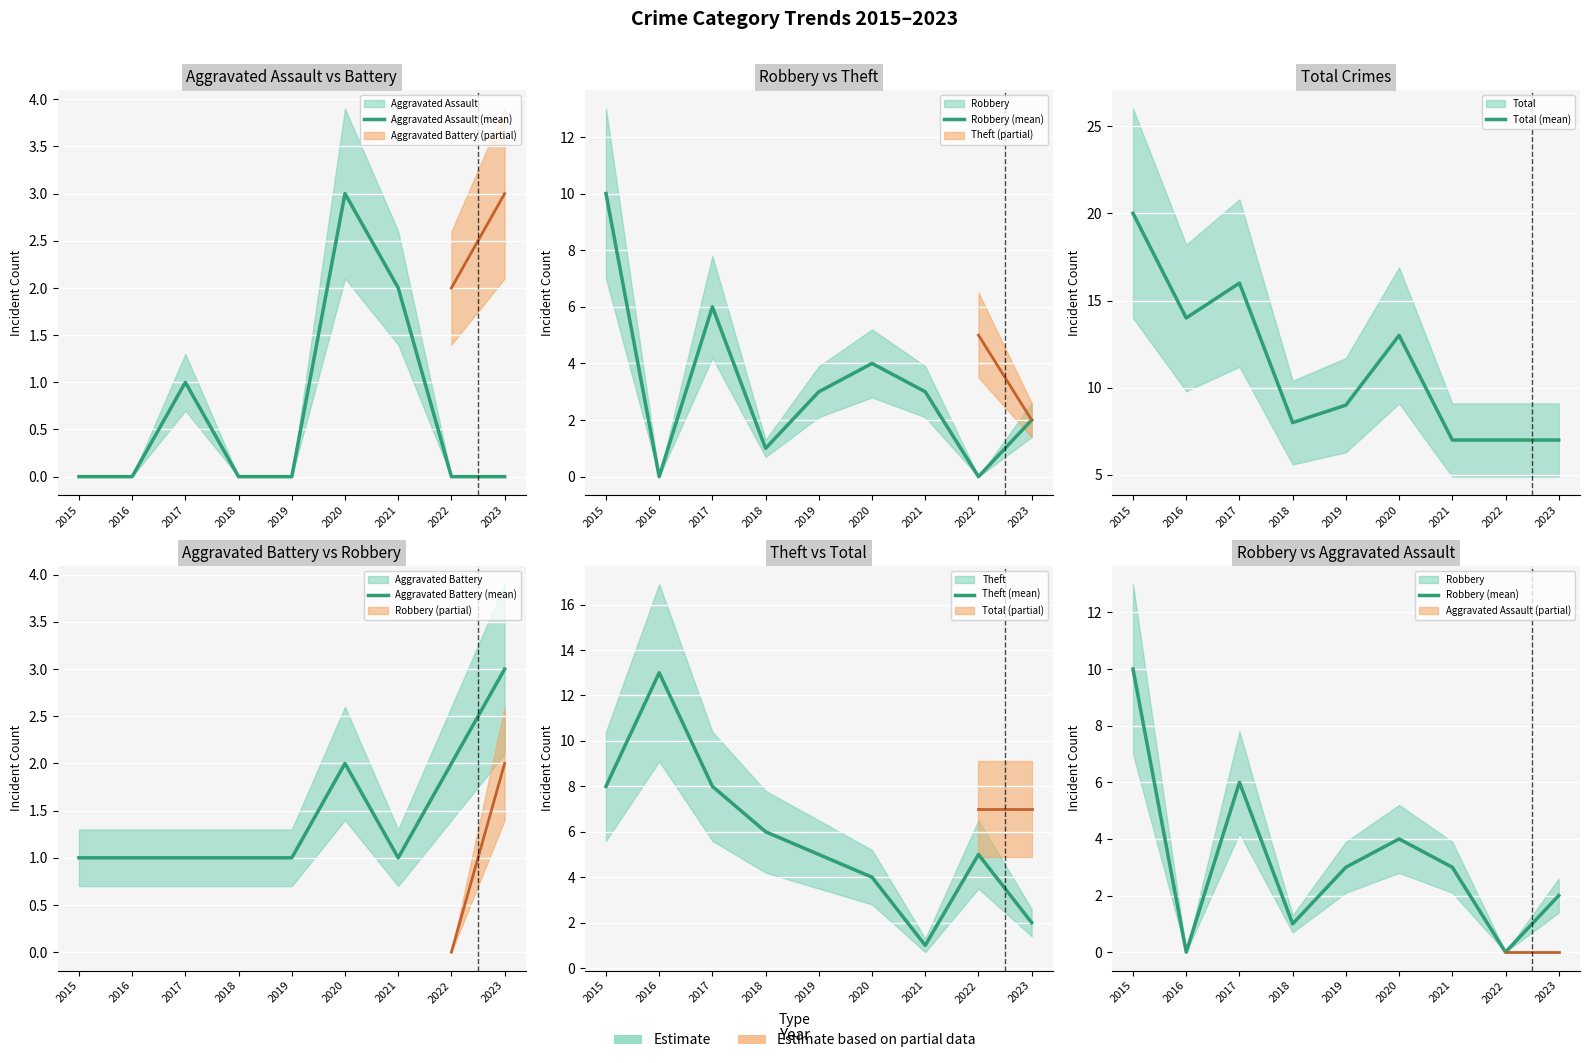

At which category is the sum across all series the highest?

2015